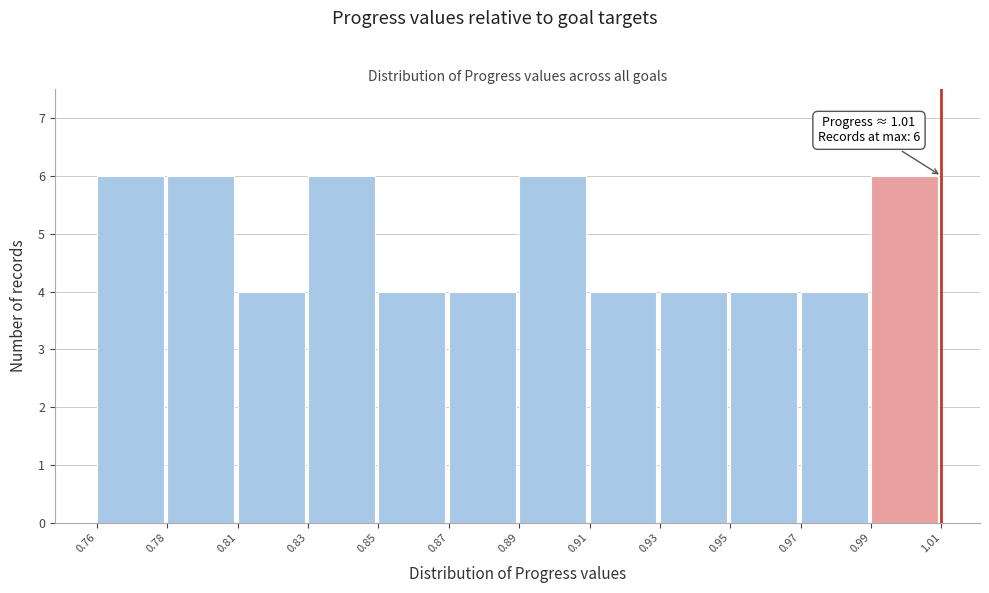

Reading right to left, extract all data points from this chart.

6	4	4	4	4	6	4	4	6	4	6	6